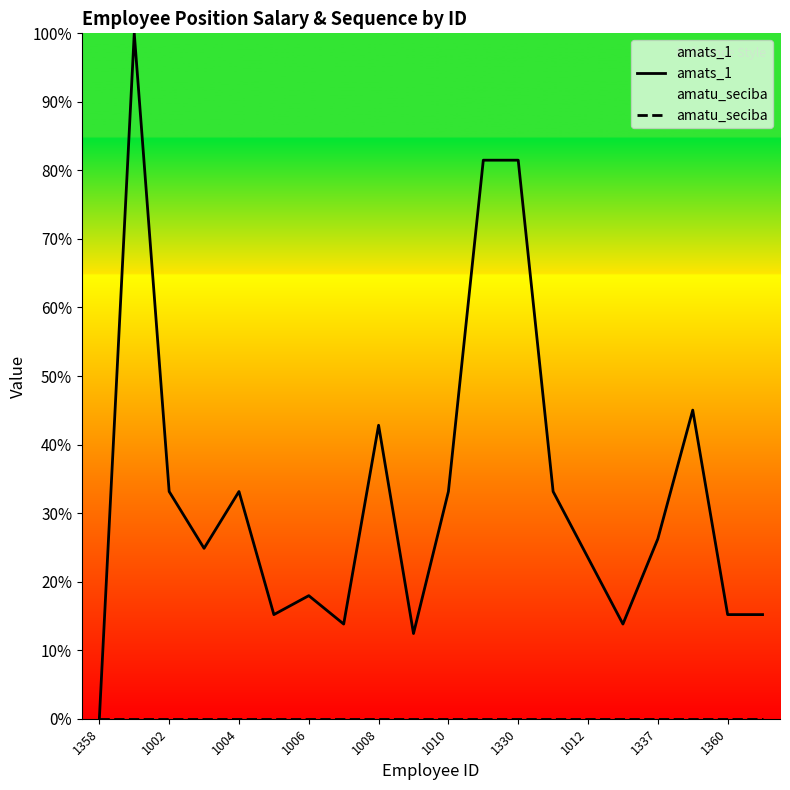

Does the chart have visible grid lines?

No